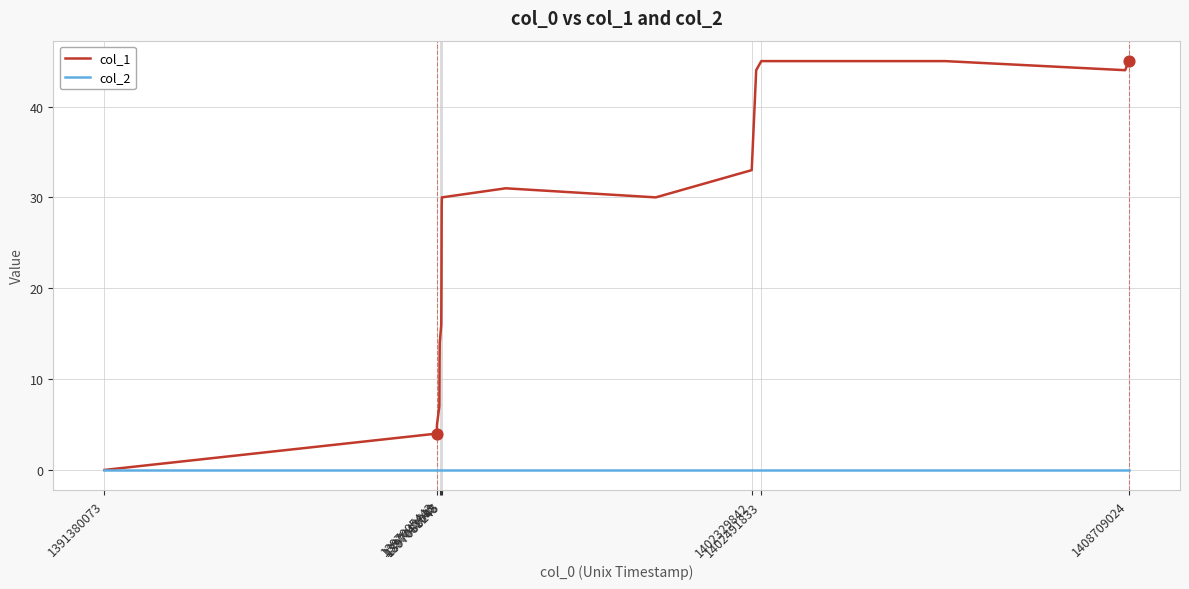

Which series has the widest spread of values?

col_1